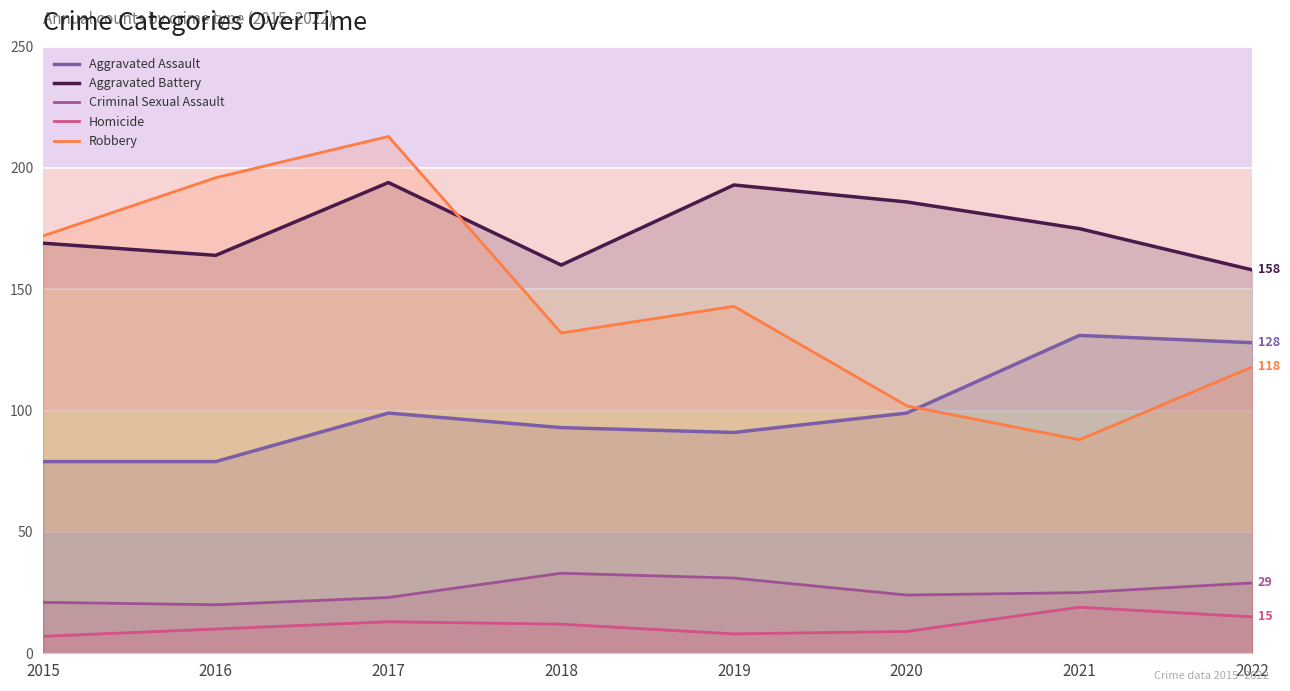

What are all the series names shown in the legend?

Aggravated Assault, Aggravated Battery, Criminal Sexual Assault, Homicide, Robbery